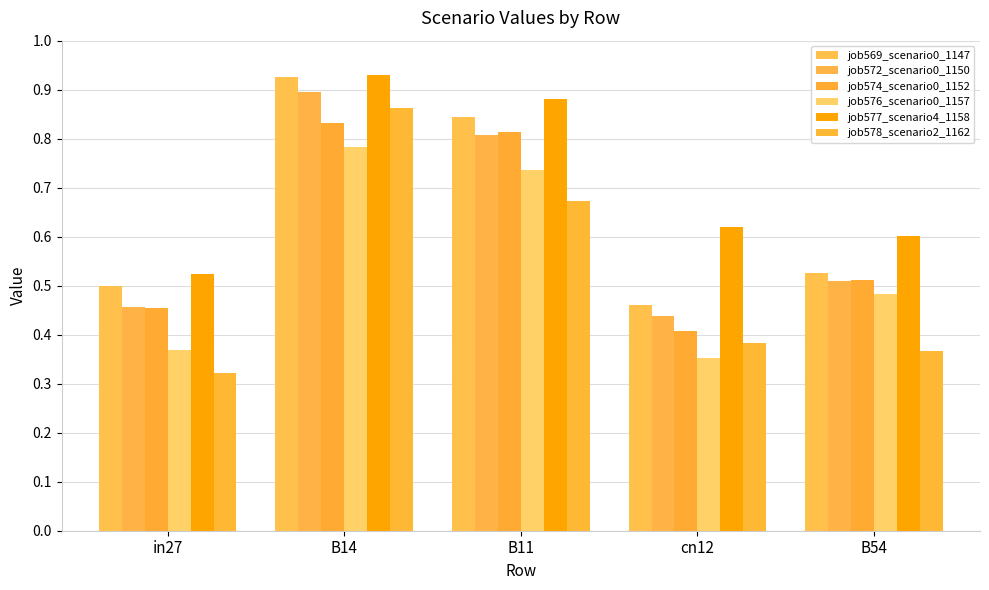

What is the sum of the job578_scenario2_1162 values at B54 and B14?

1.2